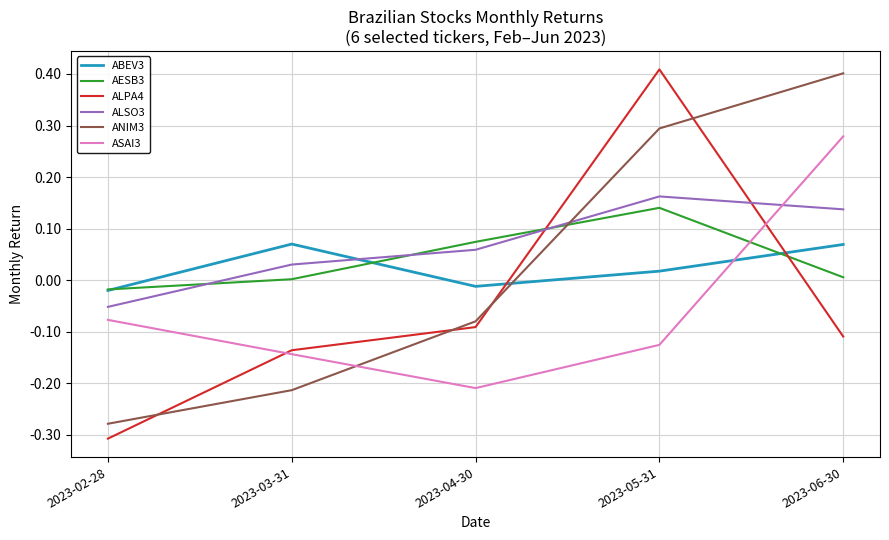

Which label corresponds to the largest value in the chart?

2023-05-31